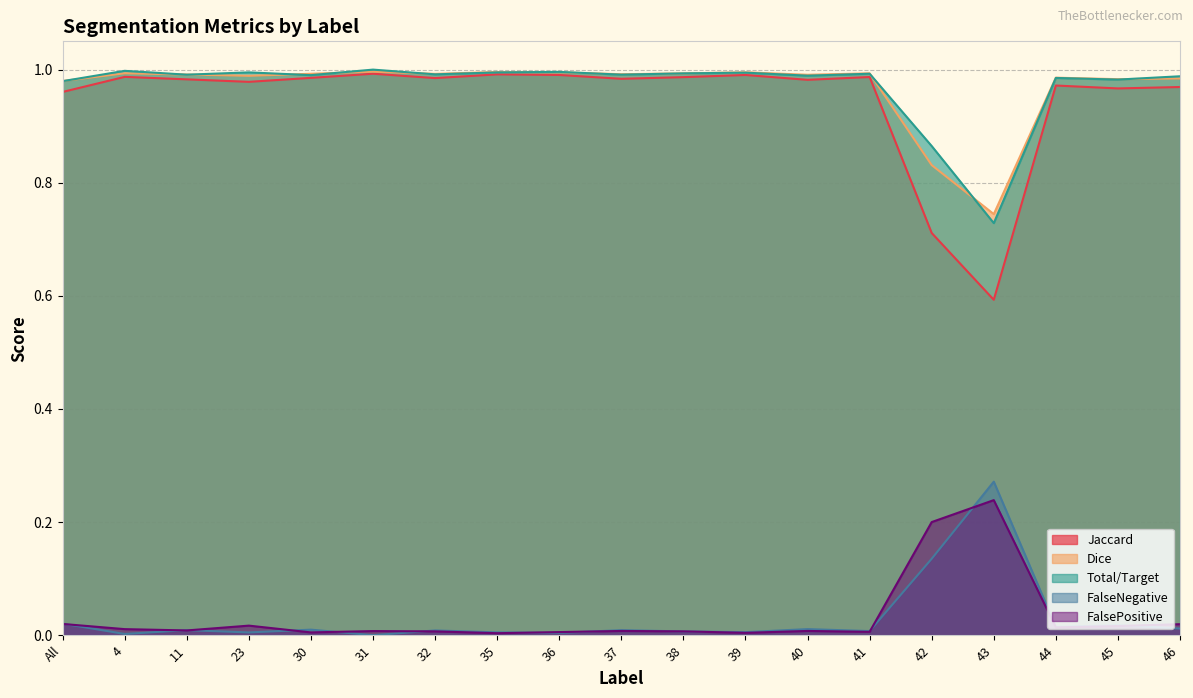

True or false: Jaccard and Total/Target cross at least once.

False